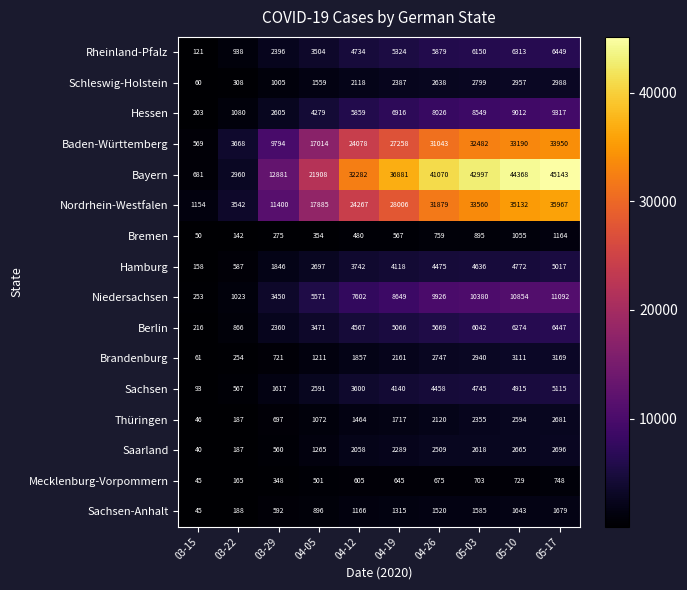

Read the Niedersachsen value at 05-03, to the nearest 10.

10380